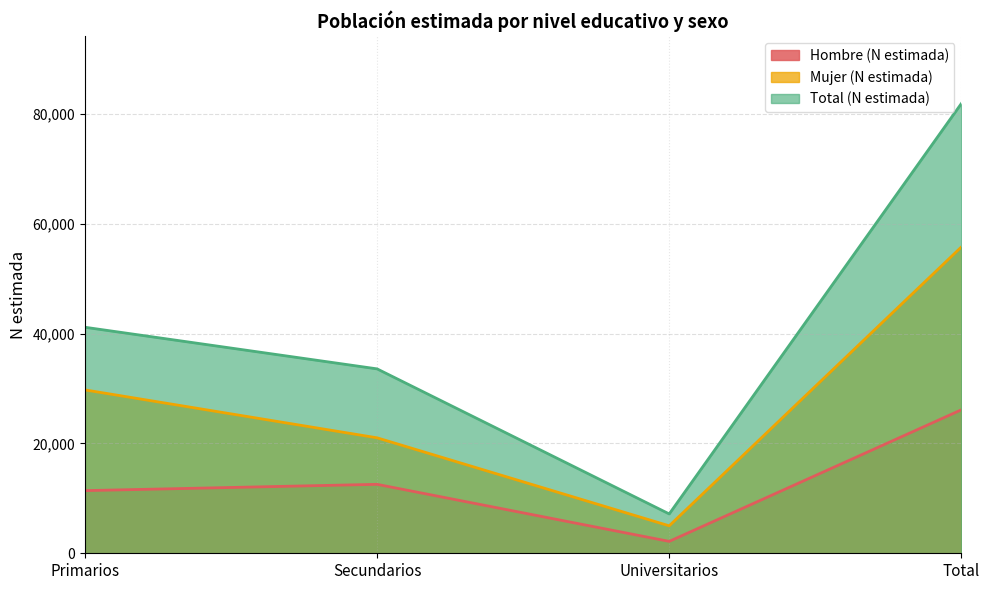

At Universitarios, list the series in order from largest to smallest.

Total (N estimada), Mujer (N estimada), Hombre (N estimada)